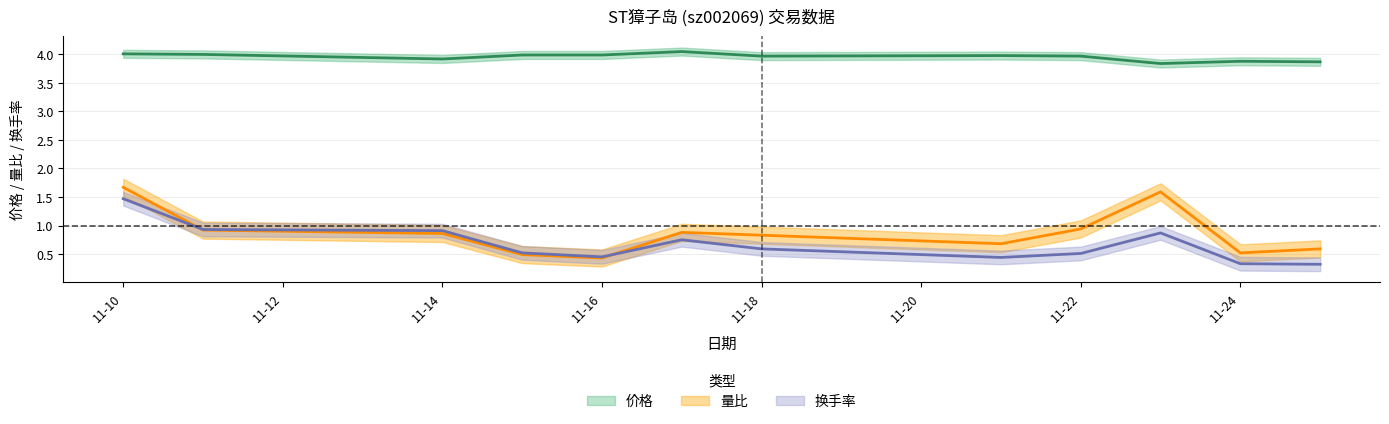

Does the chart display data point markers on the line(s)?

No